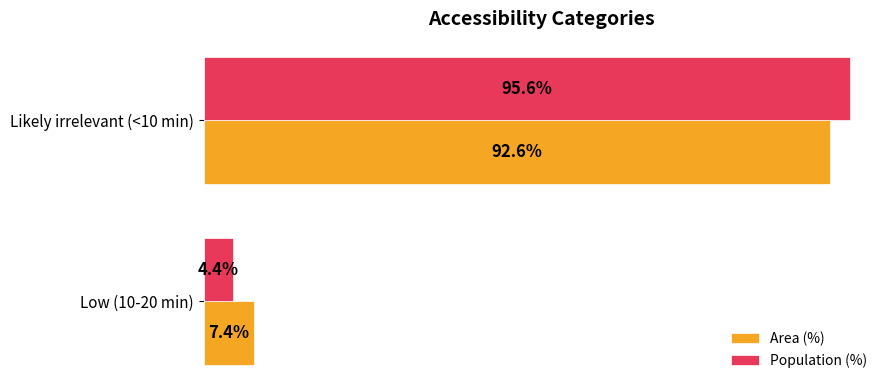

At which category is the sum across all series the highest?

Likely irrelevant (<10 min)